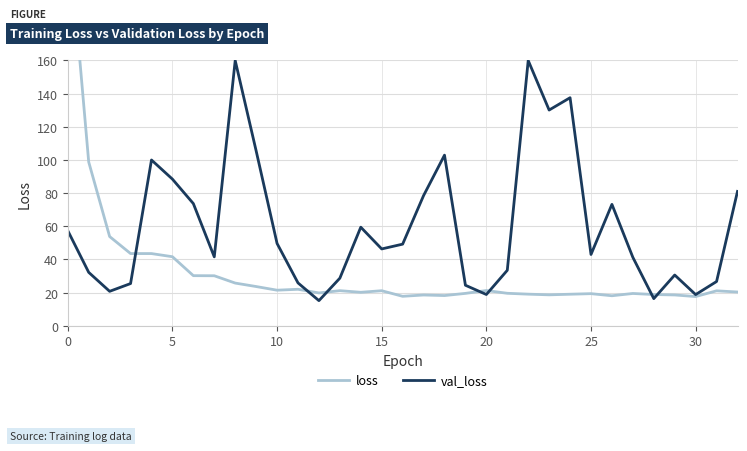

True or false: val_loss and loss intersect in this chart.

True